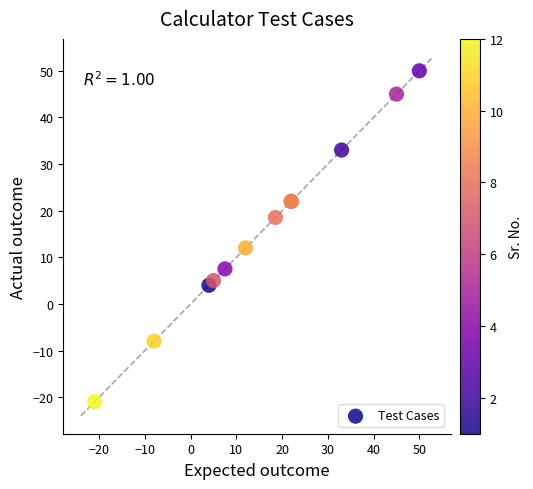

What Y value in the scatter plot is closest to 14?

12.0